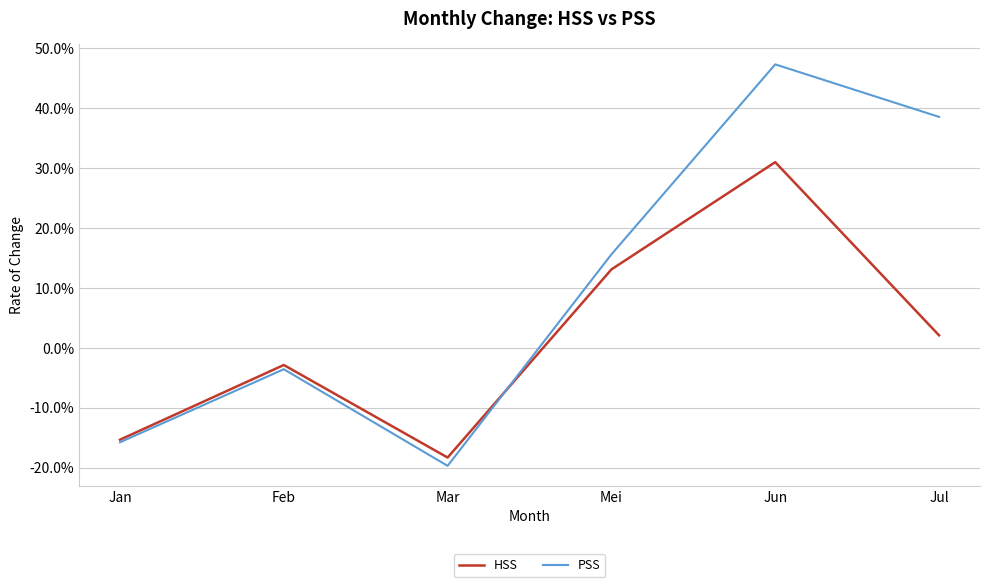

Where is the first local maximum for HSS?

Feb